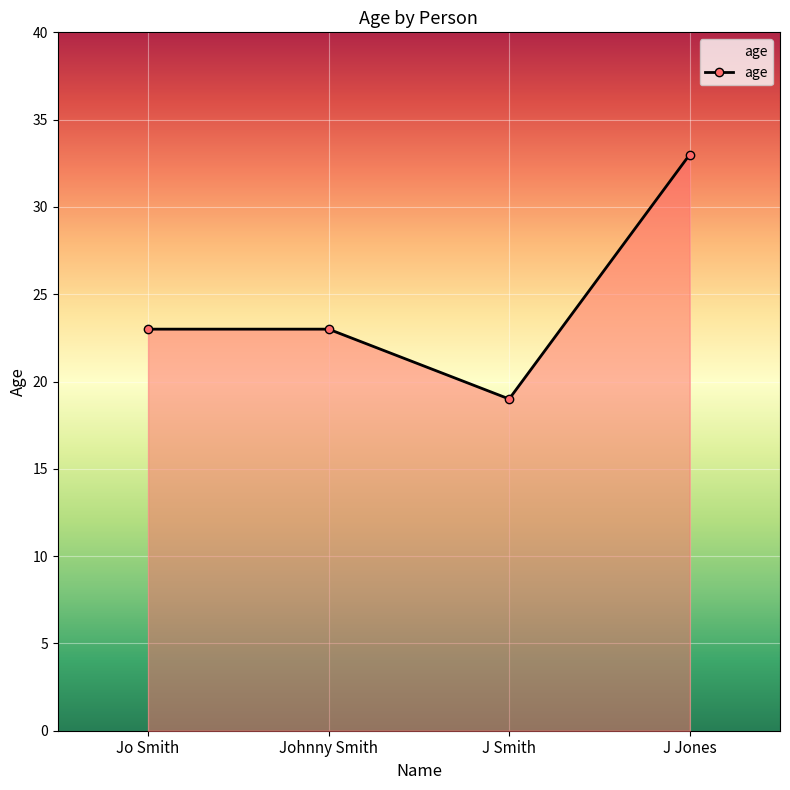

What is the maximum value shown in the chart?

33